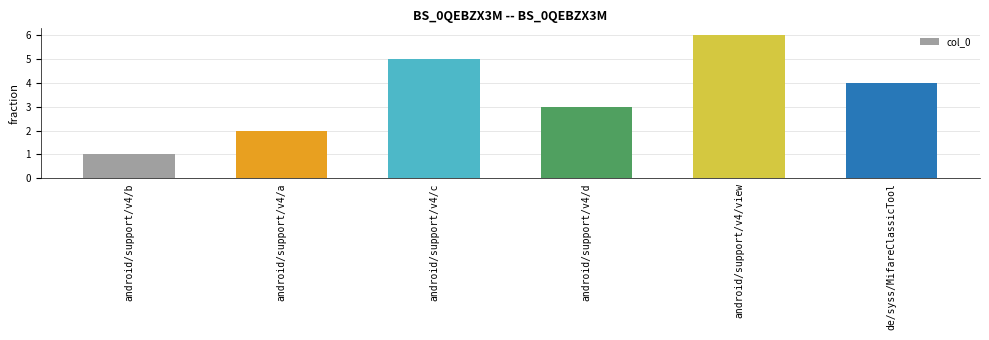

Rank the categories by value from highest to lowest.

android/support/v4/view, android/support/v4/c, de/syss/MifareClassicTool, android/support/v4/d, android/support/v4/a, android/support/v4/b